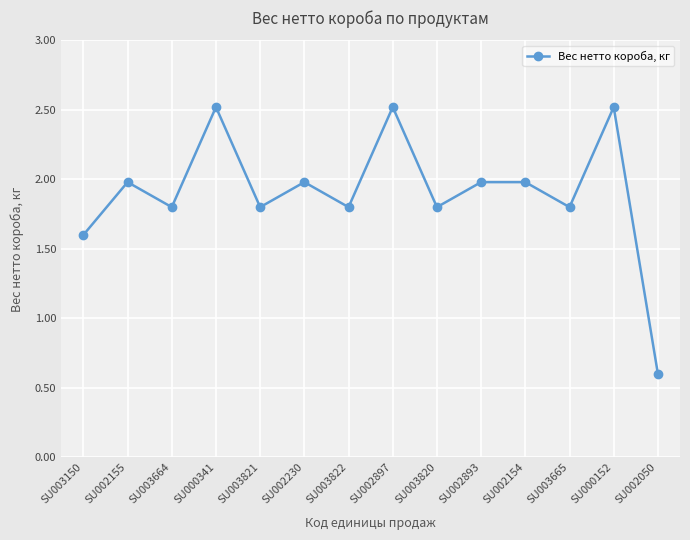

What position from the right is SU002154?

4